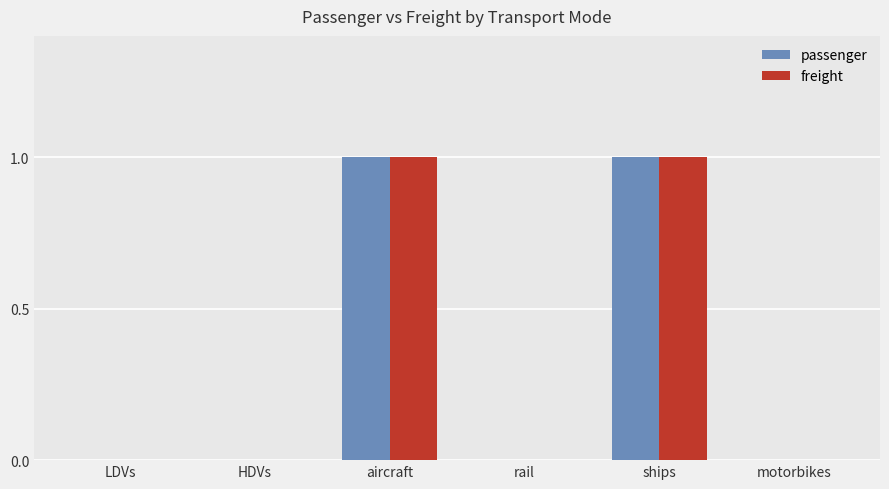

How many freight values are between 0 and 1?

6